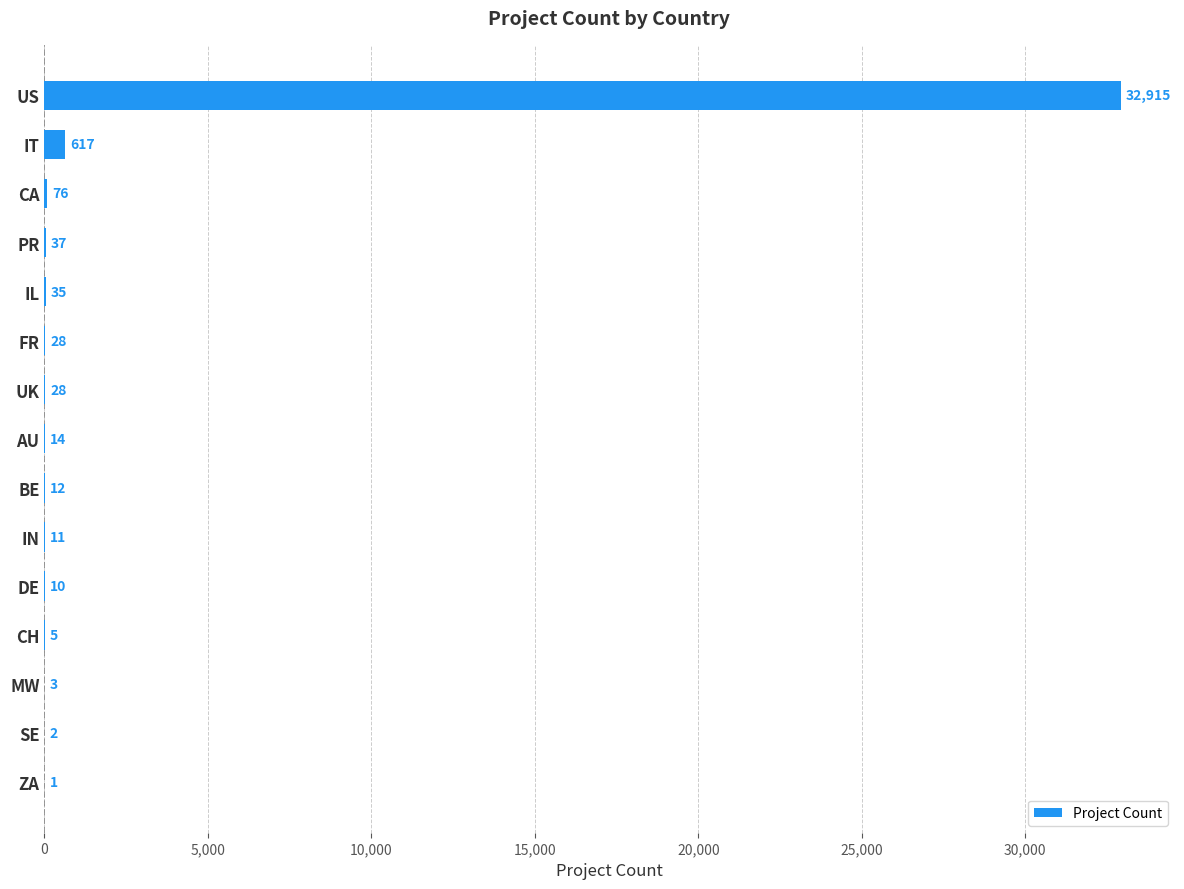

How many distinct data groups are displayed?

1